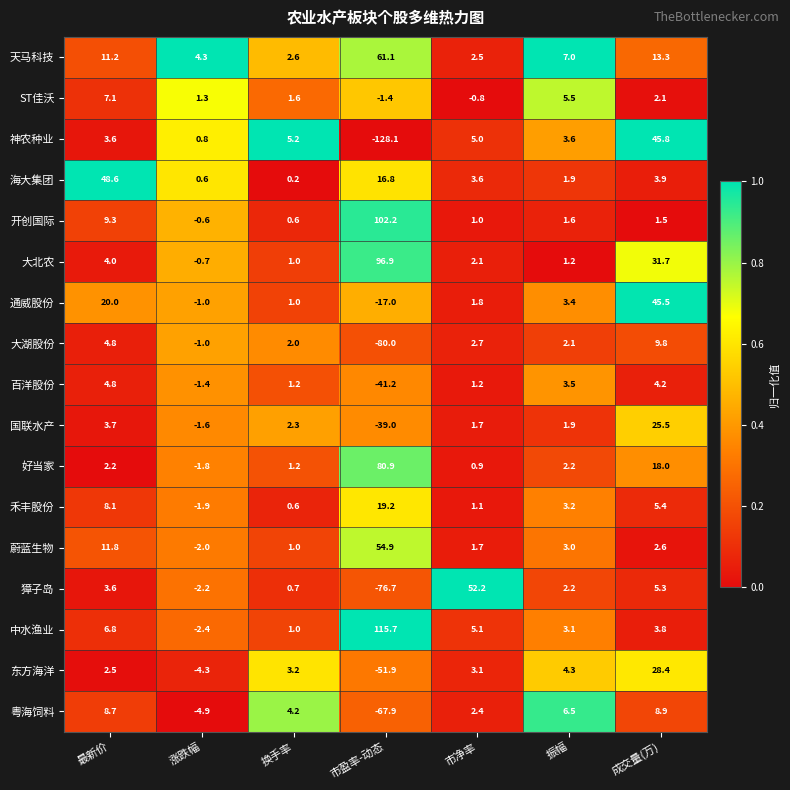

What is the spread (max minus min) of values at 成交量(万)?

44.3